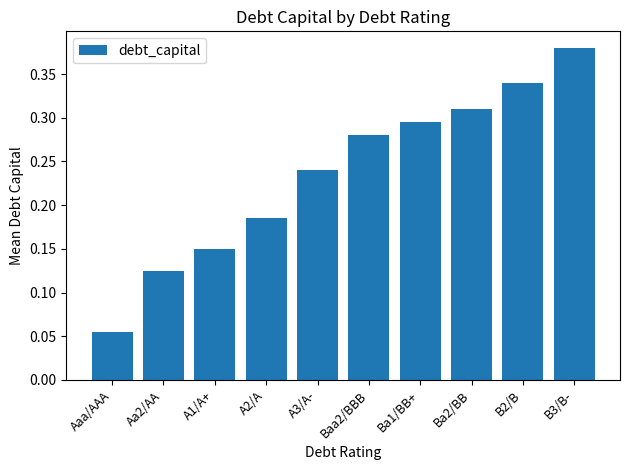

What position from the left is Ba1/BB+?

7